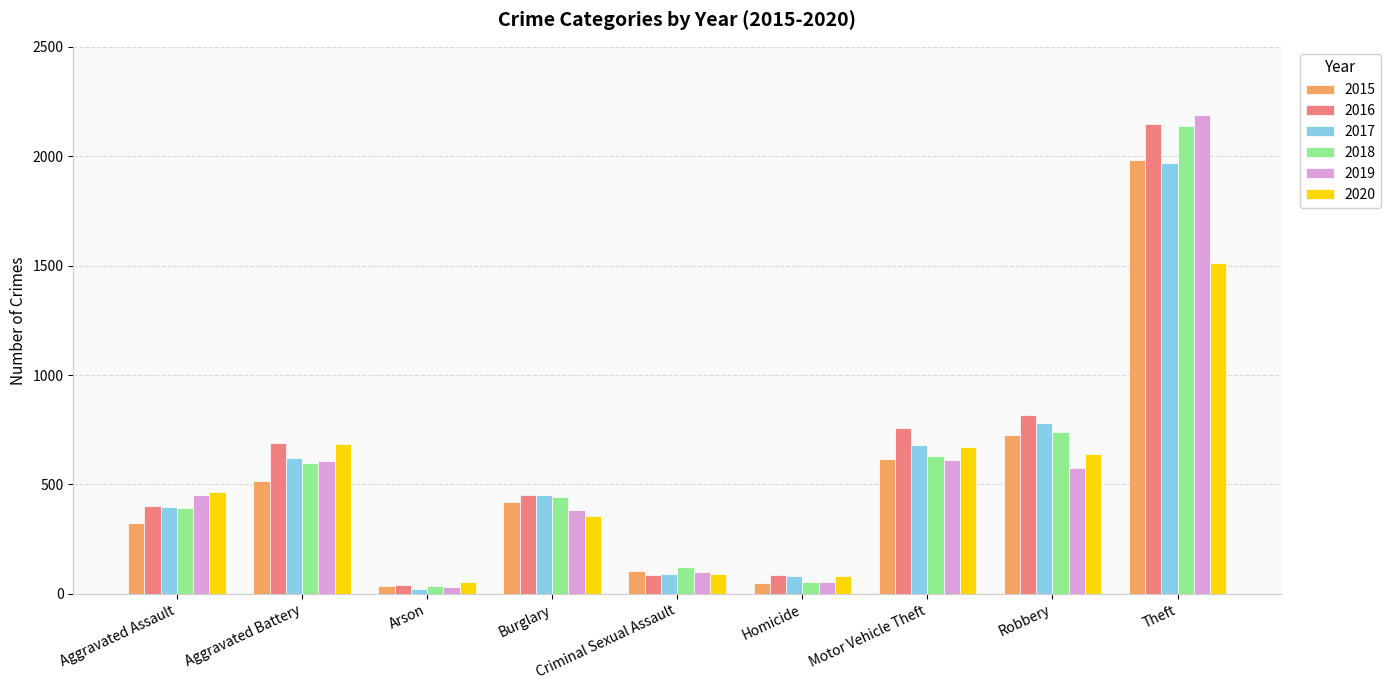

What is the average value of the 2018 series?

574